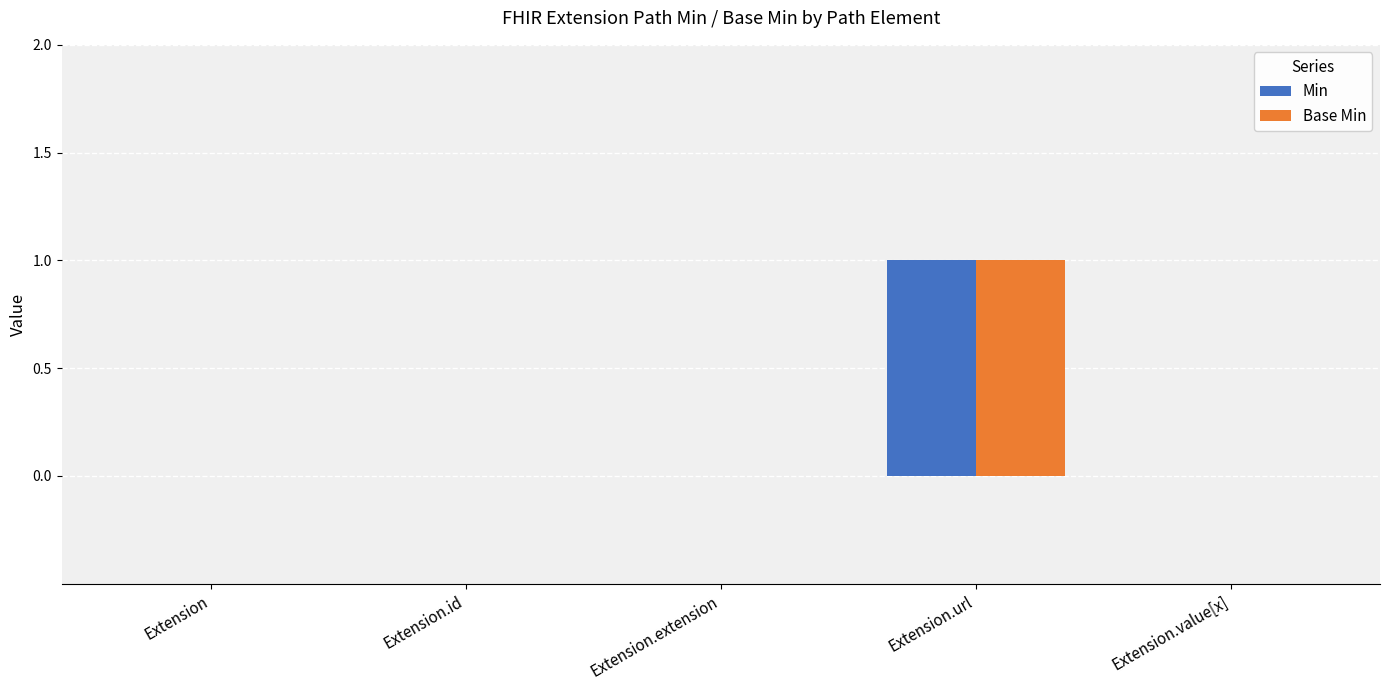

What is the total value across all series at Extension.url?

2